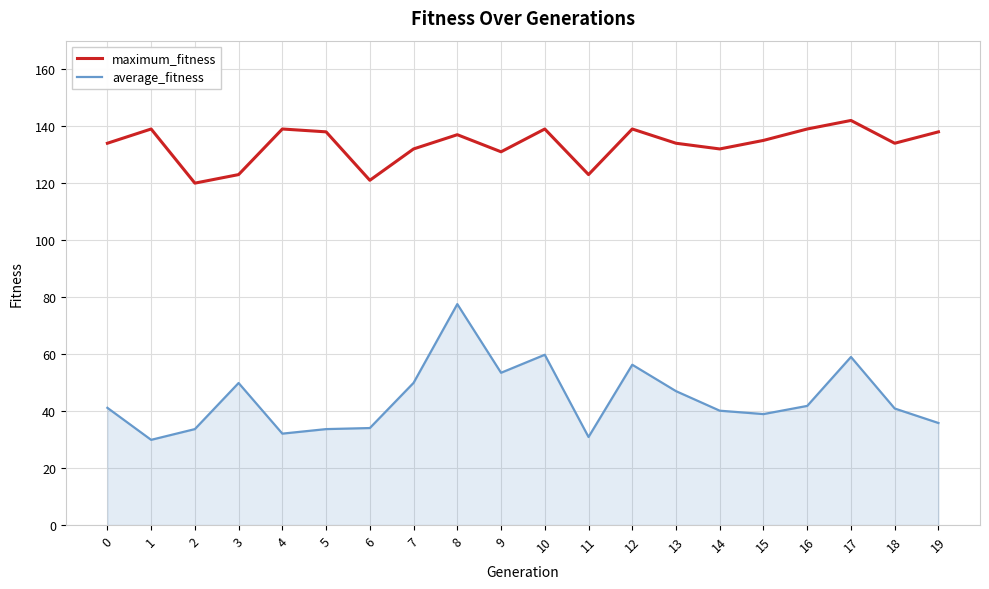

What is the total value across all series at 6?

155.1